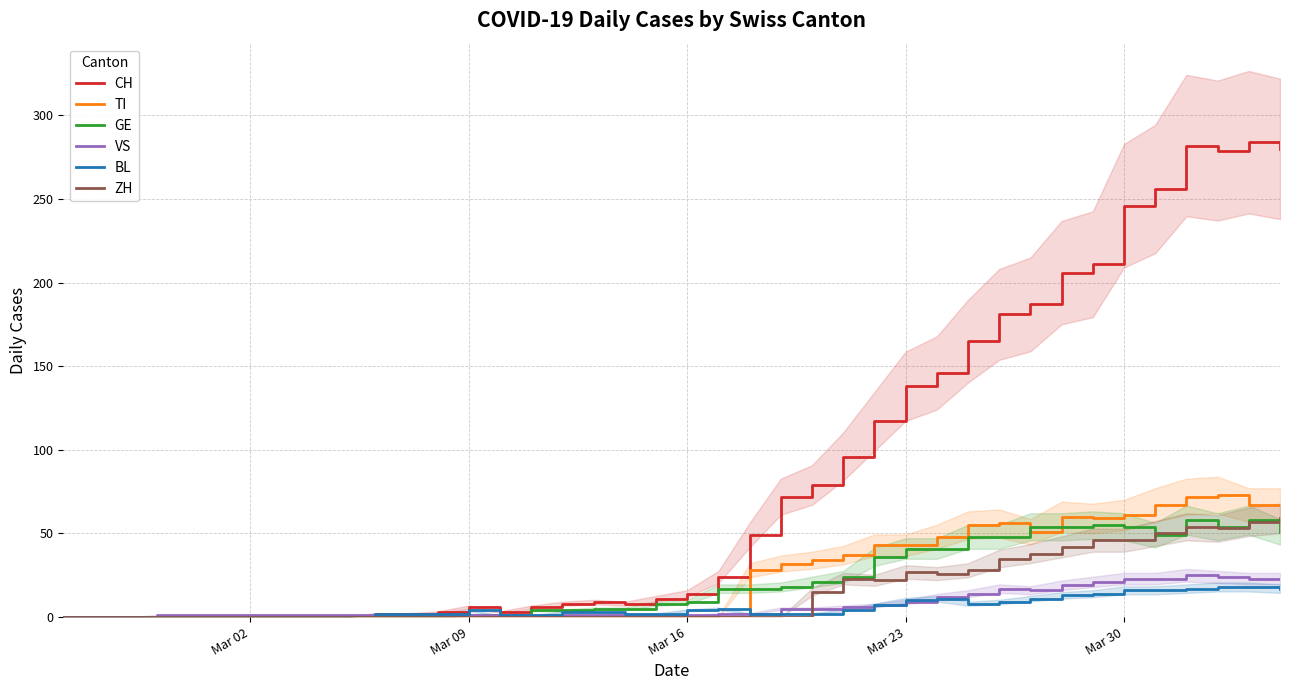

What is the difference between the maximum and minimum values in the ZH series?

59